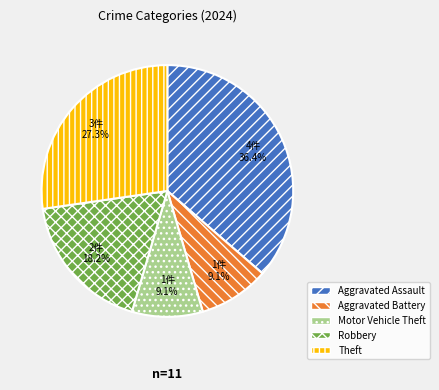

Does Aggravated Battery account for over 50% of the chart?

No